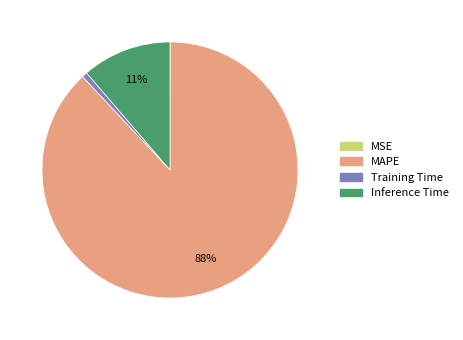

To the nearest percent, what is the combined percentage of Inference Time and Training Time?

12%